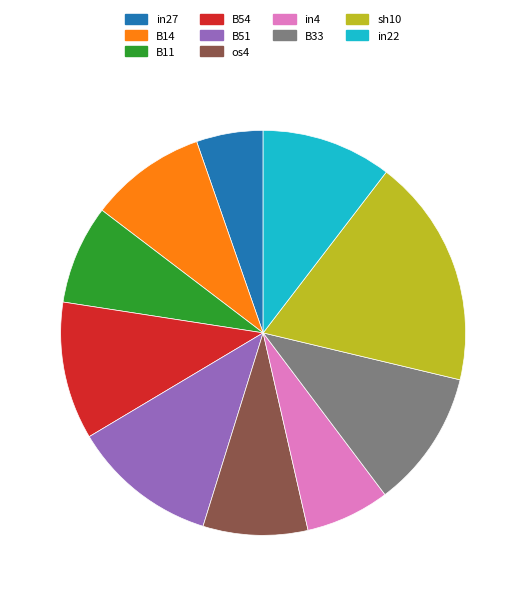

True or false: os4 accounts for 1% of the total.

False